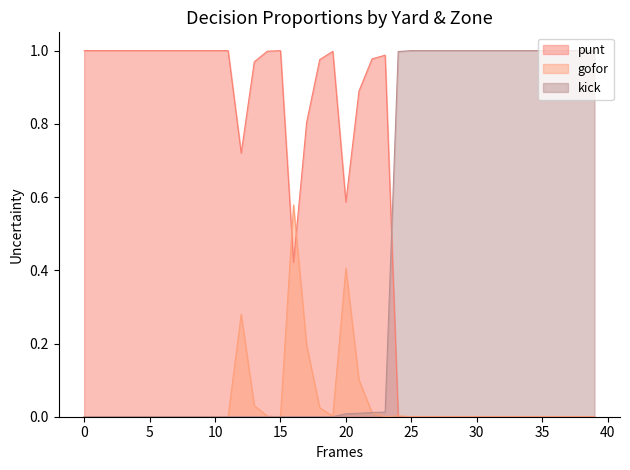

Between 9 and 6, which is larger?

6